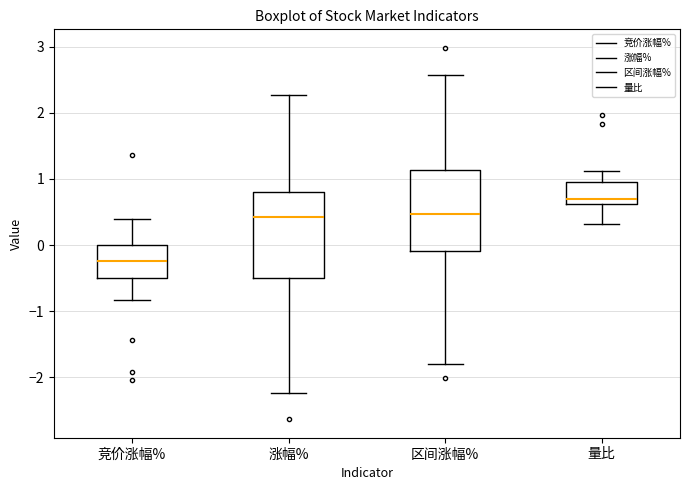

Reading left to right, read every box against the y-axis: the position of its median line, the range the box covers, and the ends of its whiskers. The values are not printed on the chart, so give them approximately, as read against the axis.

竞价涨幅%: median -0.2, box -0.5 to 0.0, whiskers -0.8 to 0.4
涨幅%: median 0.4, box -0.5 to 0.8, whiskers -2.2 to 2.3
区间涨幅%: median 0.5, box -0.1 to 1.1, whiskers -1.8 to 2.6
量比: median 0.7, box 0.6 to 0.9, whiskers 0.3 to 1.1